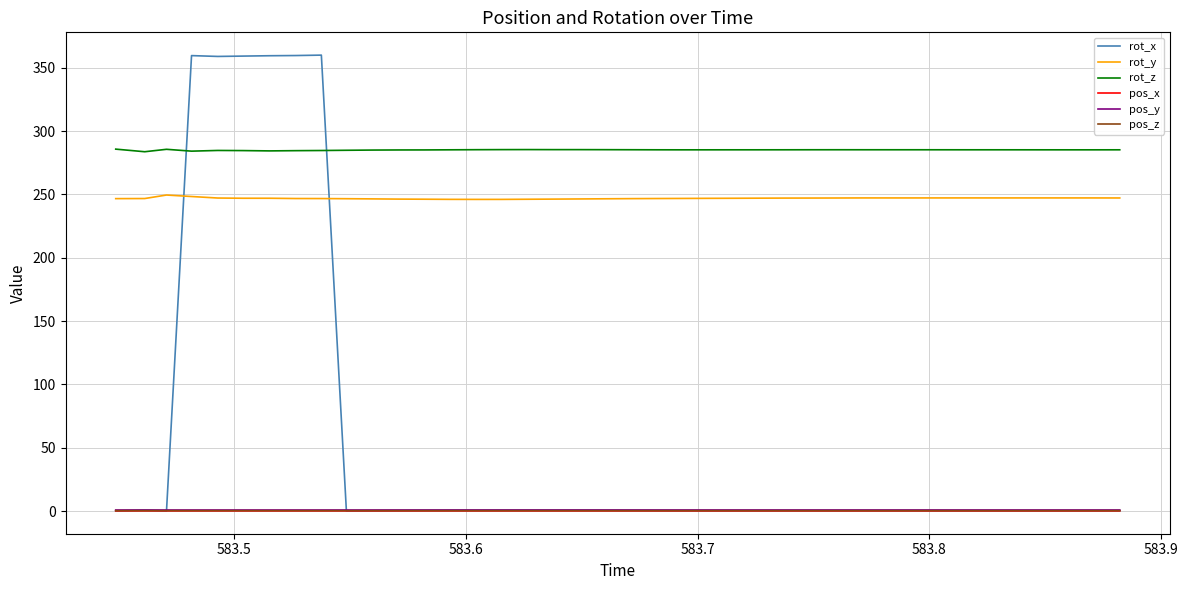

What is the greatest value displayed?

360.0